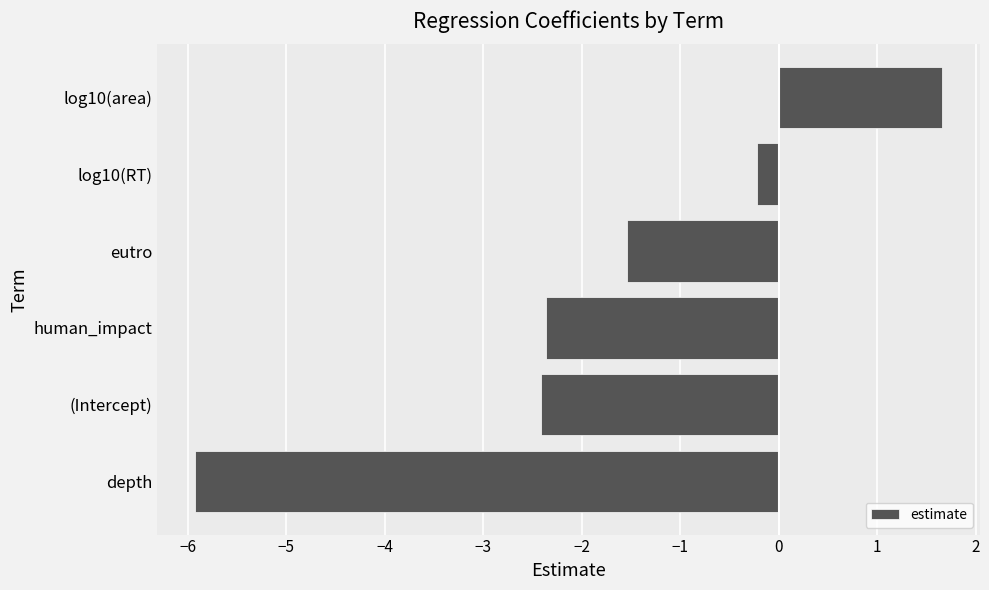

Does the chart contain any negative values?

Yes